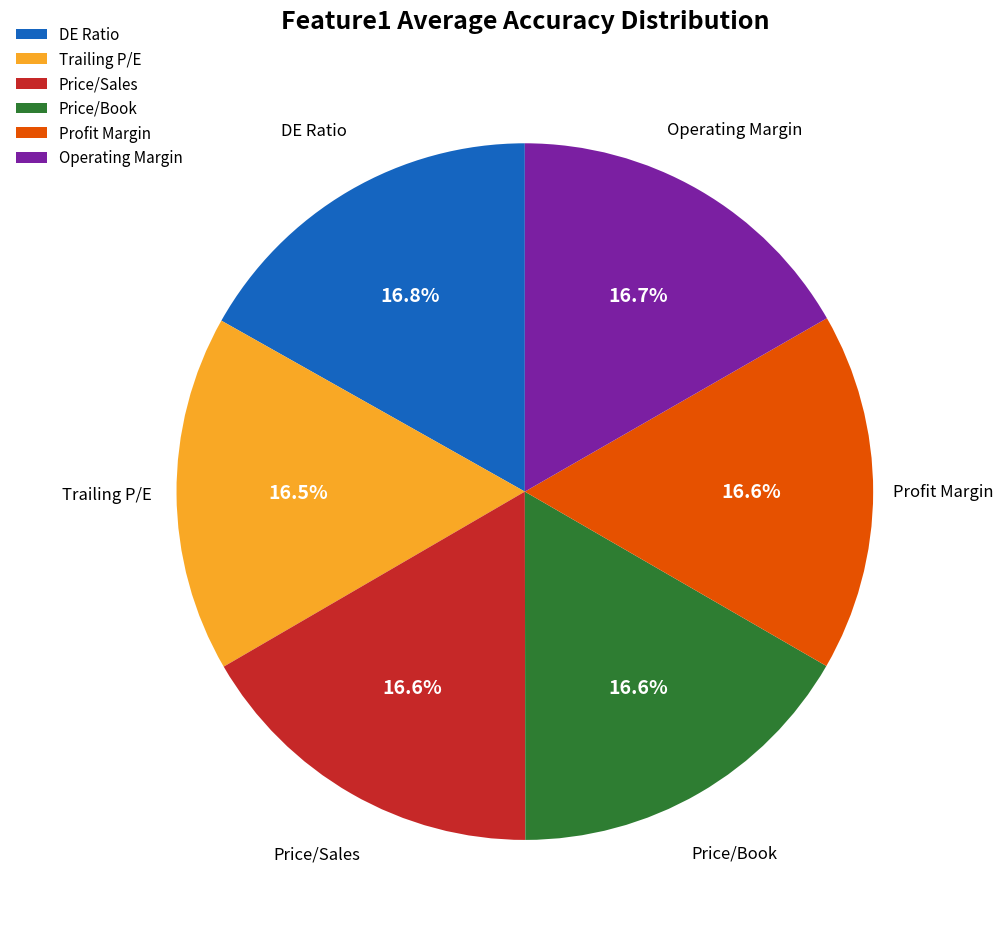

Is the sum of Price/Sales and Trailing P/E greater than half?

No